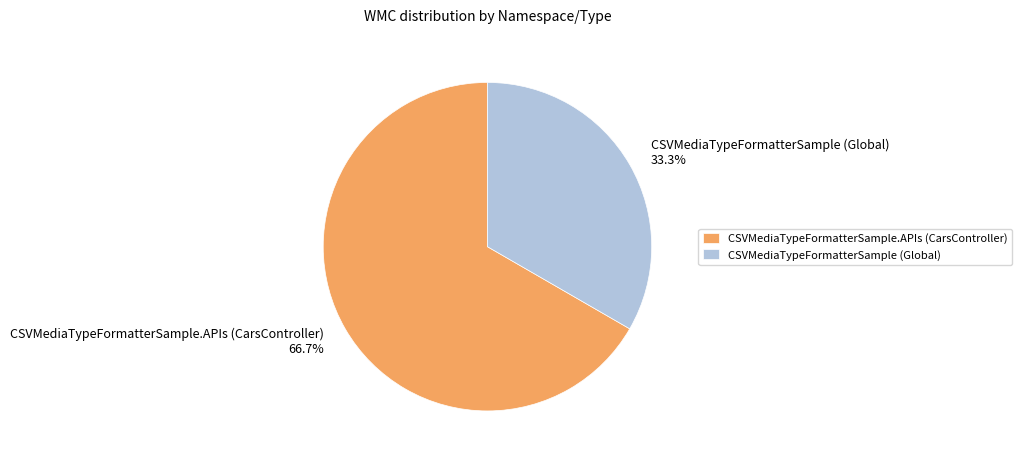

Which slice is the largest?

CSVMediaTypeFormatterSample.APIs (CarsController)